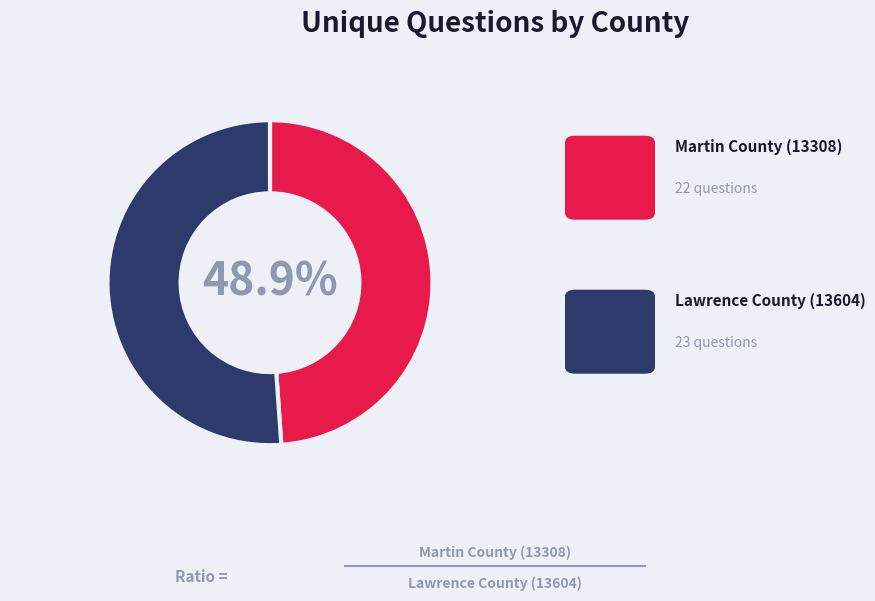

Does any single category account for the majority?

Yes